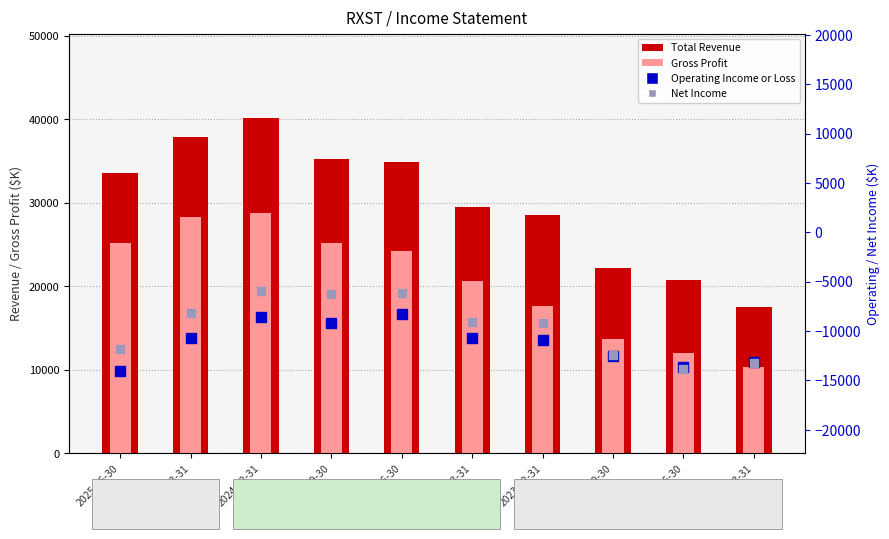

Which series reaches the minimum Y coordinate?

Operating Income or Loss